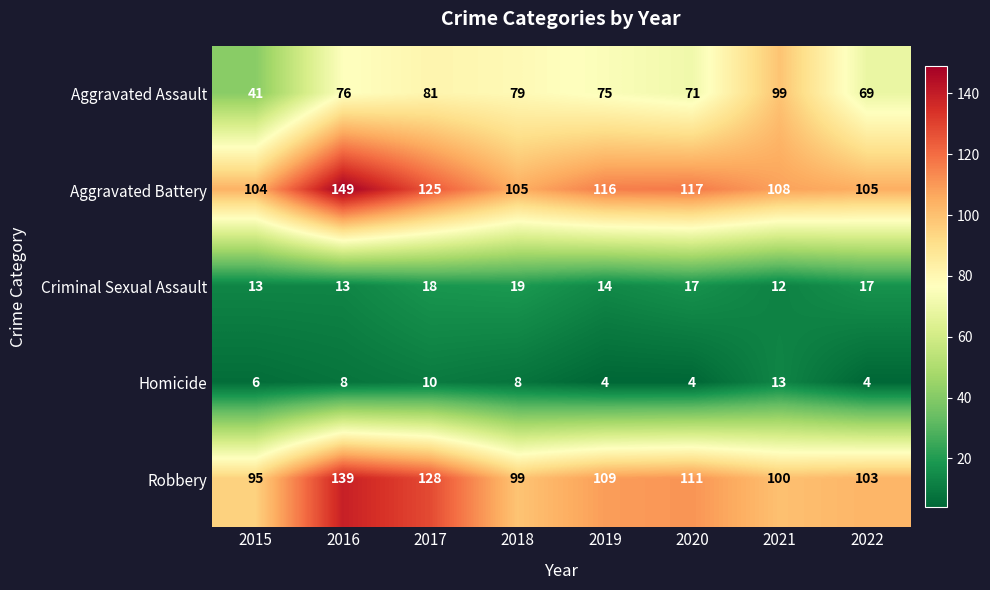

Between 2017 and 2022, which series saw the biggest shift?

Robbery